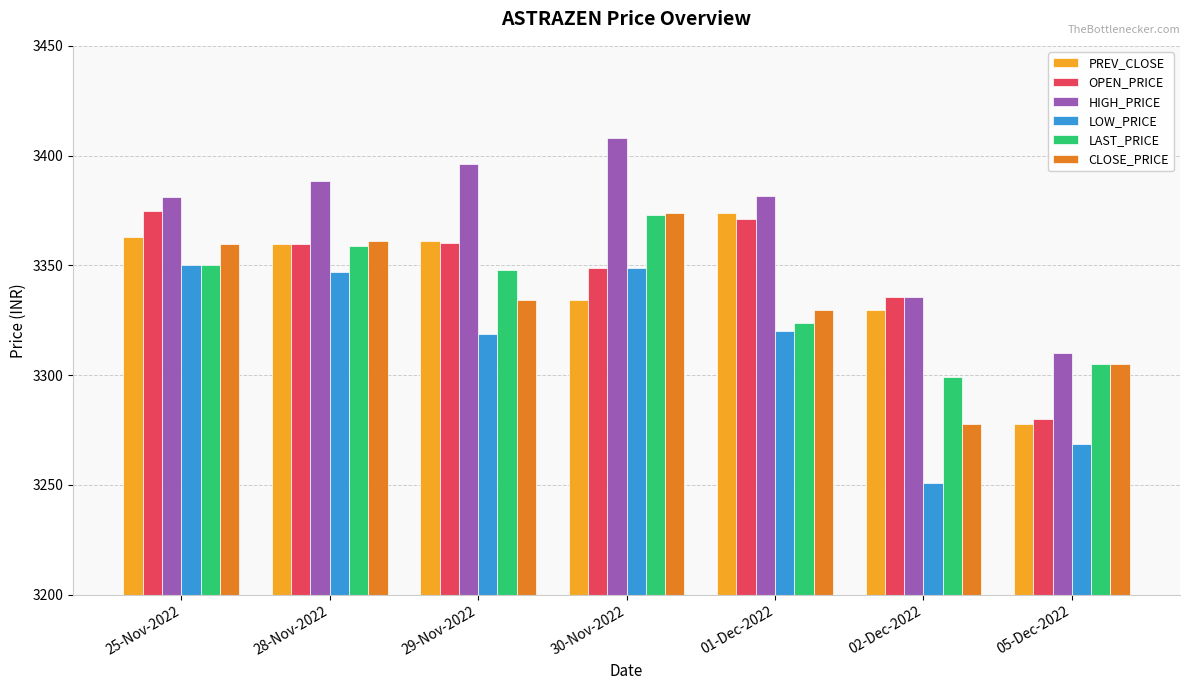

Which series has the largest total across all categories?

HIGH_PRICE